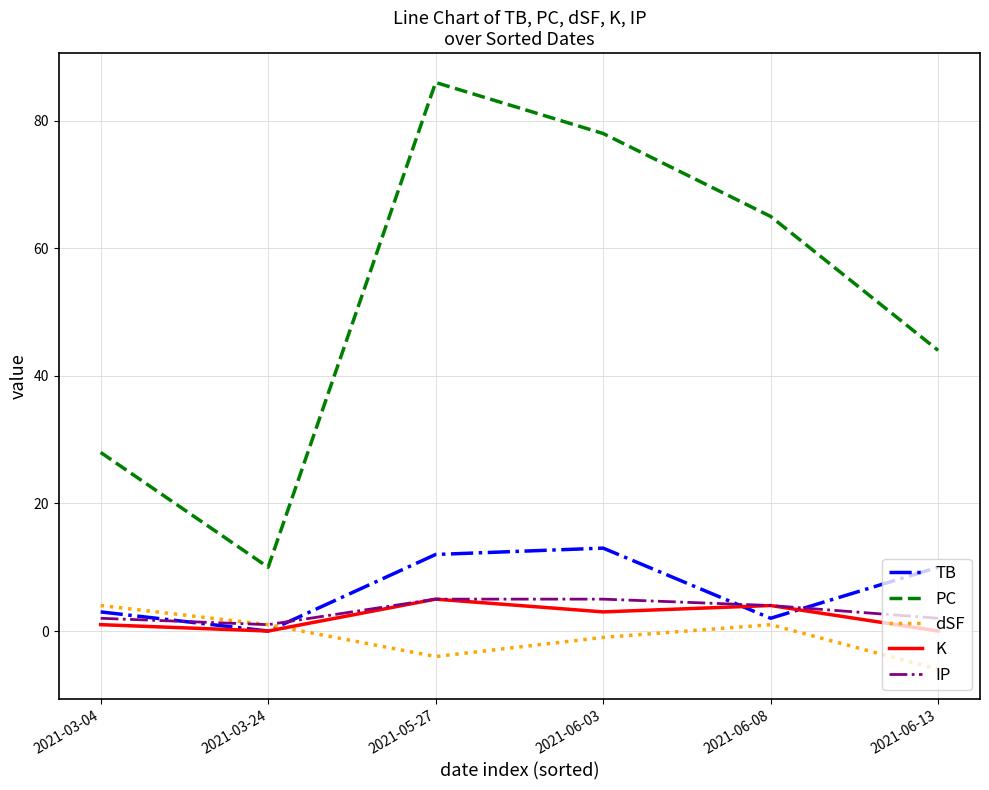

The PC series shows 78 at 2021-06-03. True or false?

True